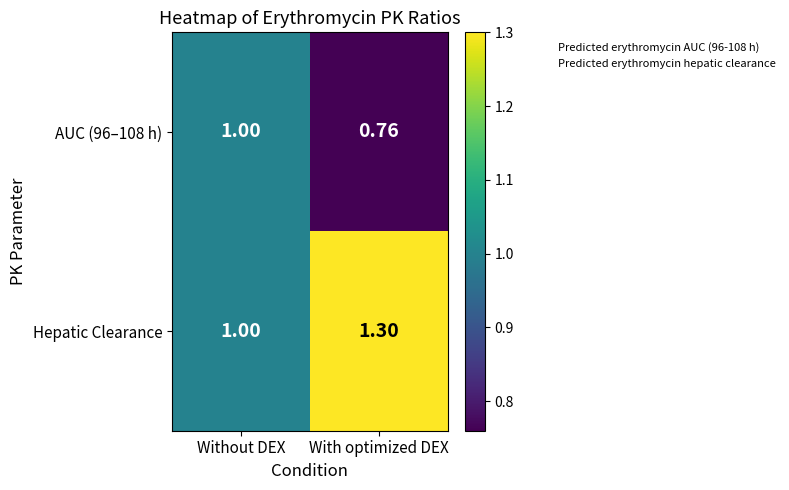

At which label is Hepatic Clearance closest to 1?

Without DEX